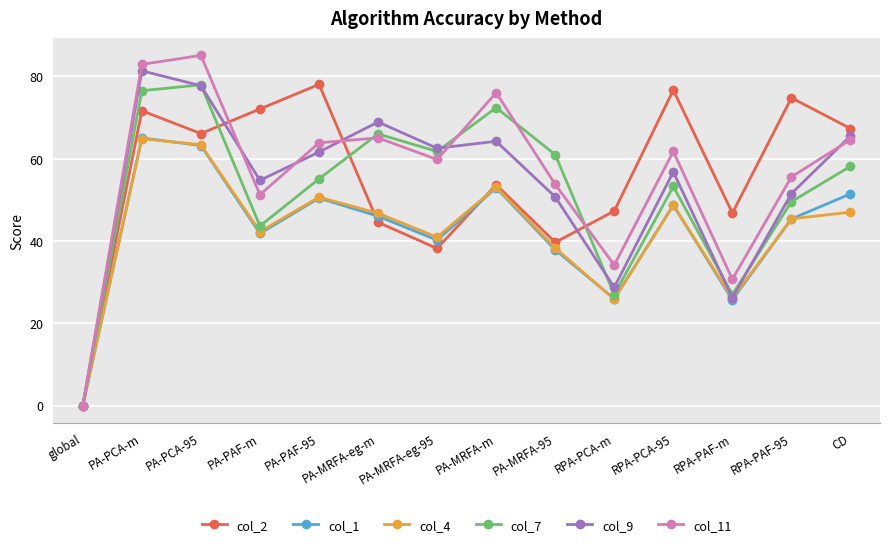

At which category does col_11 reach its first local peak?

PA-PCA-95